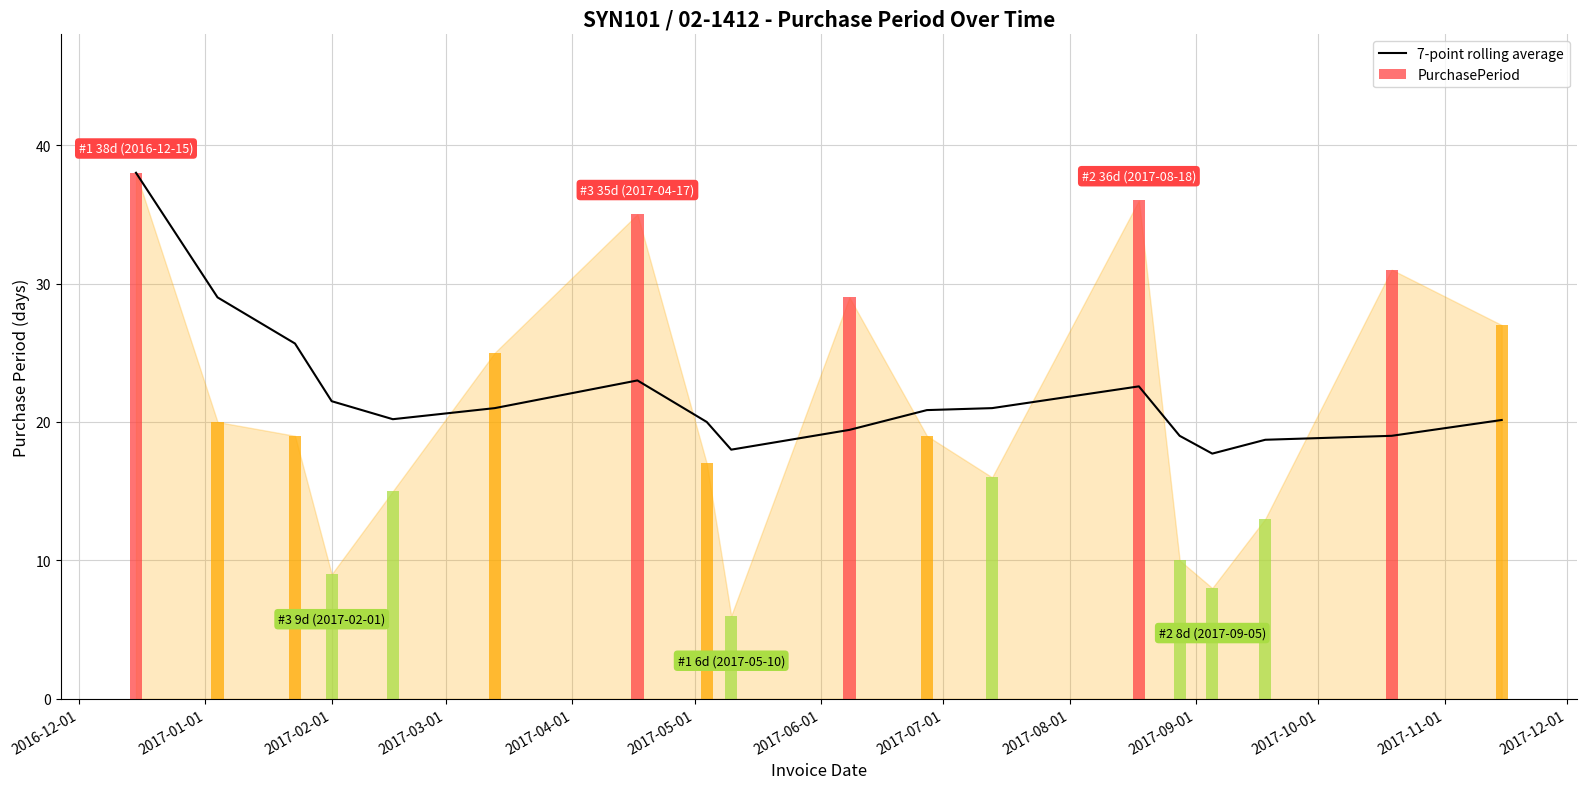

How many bars are there in total?

18